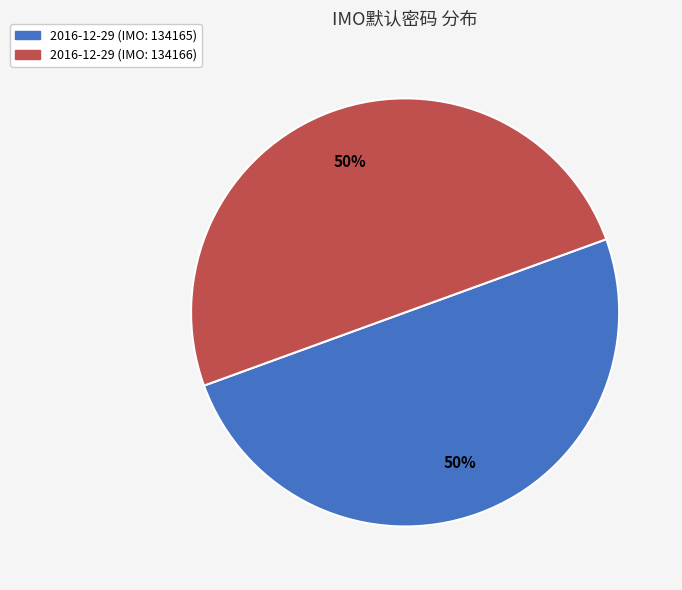

True or false: 2016-12-29 (IMO: 134165) accounts for 40% of the total.

False